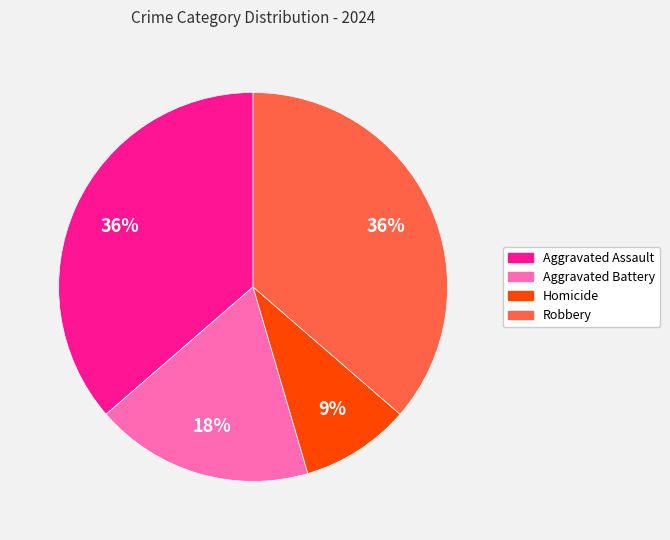

Is it true that Aggravated Assault is 36% of the pie?

True